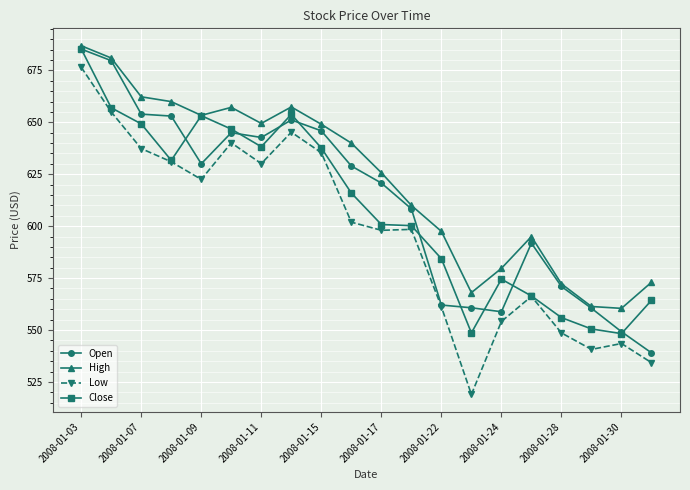

True or false: High and Low cross at least once.

False